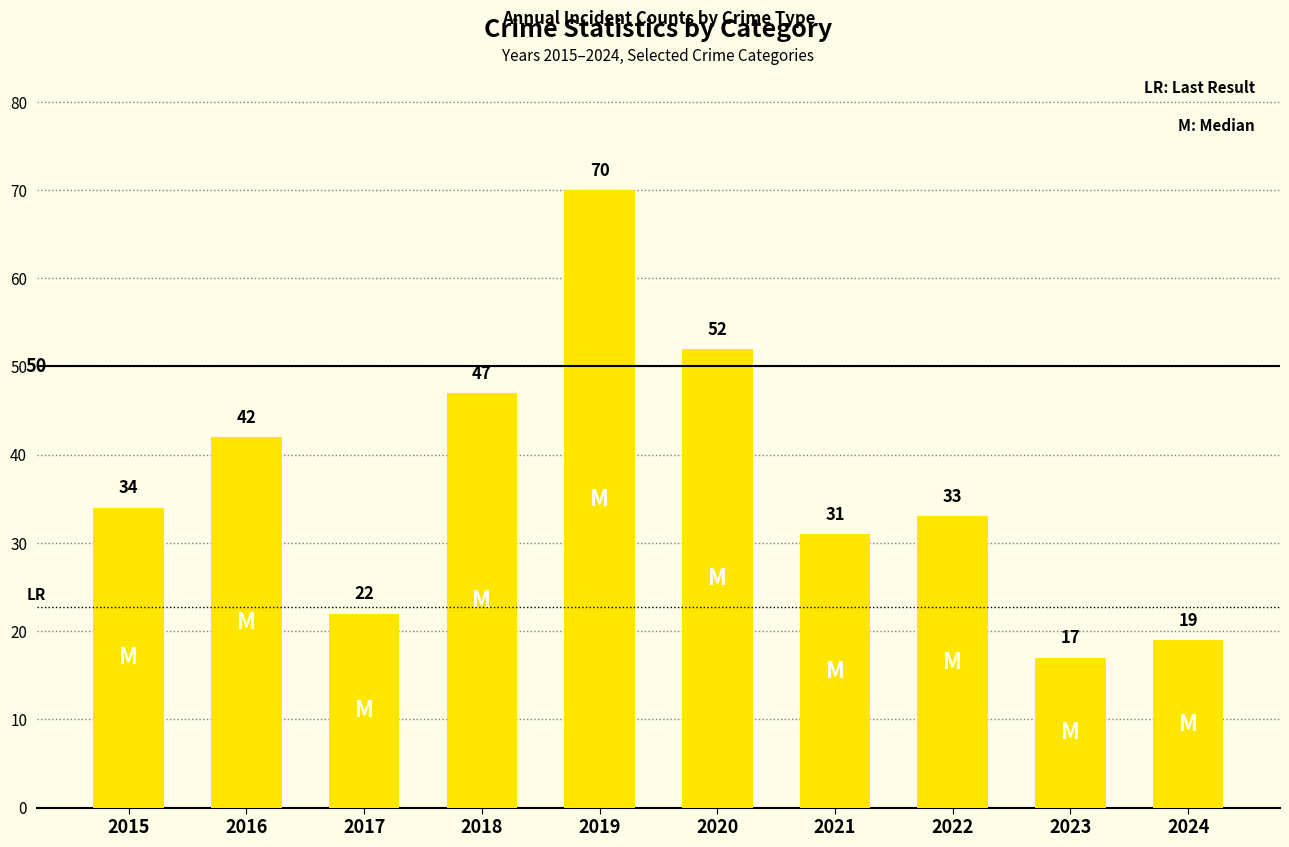

What is the difference between the values at 2024 and 2020?

33